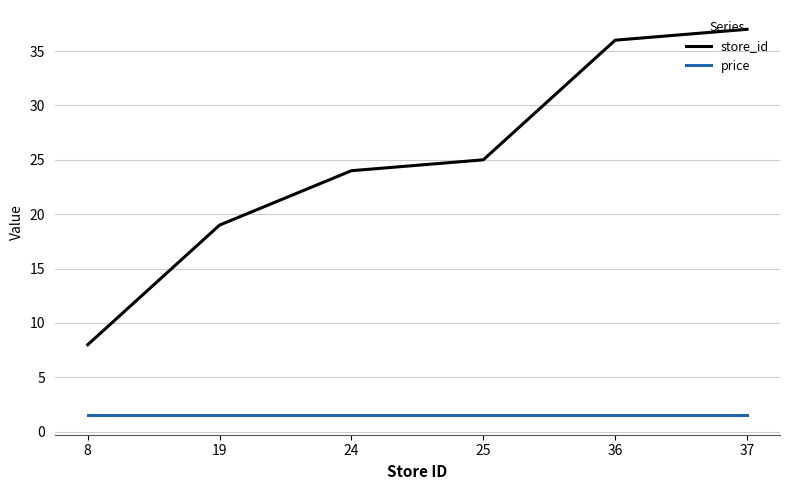

True or false: store_id has more than 0 interior local peaks.

False